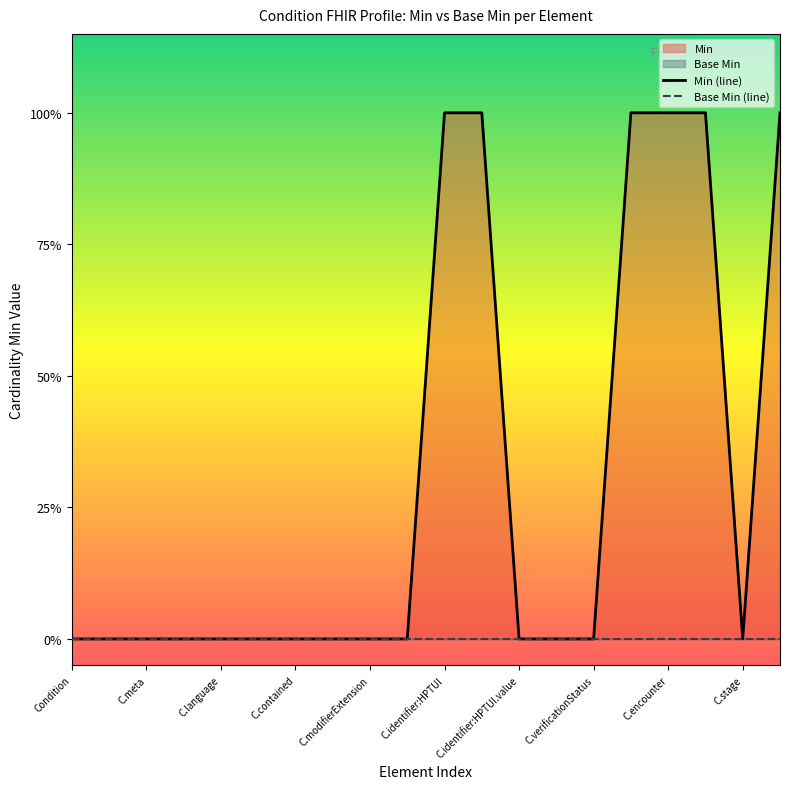

How many series are shown in this chart?

2